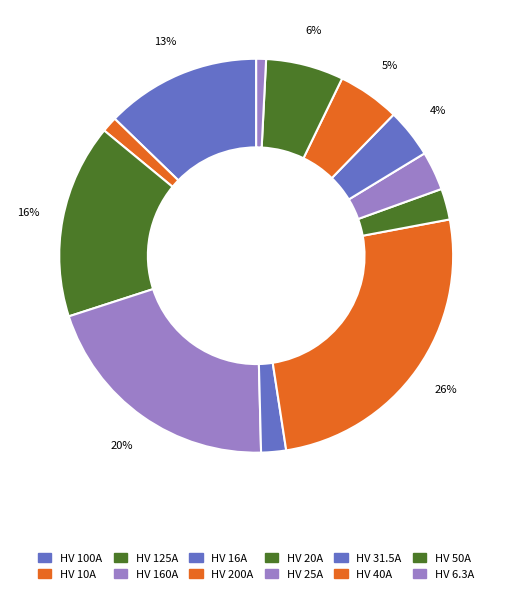

Which has a higher value, HV 6.3A or HV 20A?

HV 20A